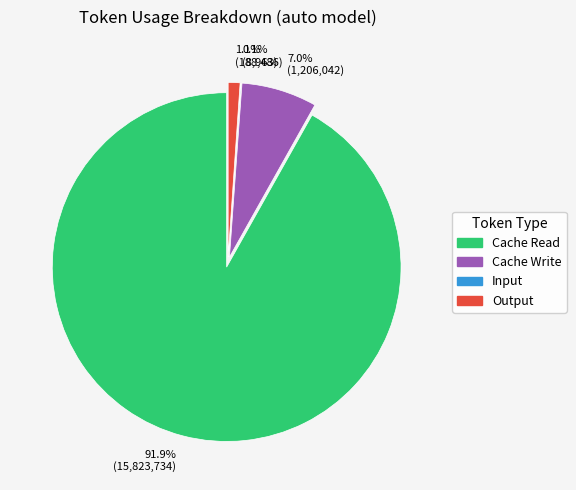

To the nearest percent, what is the combined percentage of Input and Cache Write?

7%